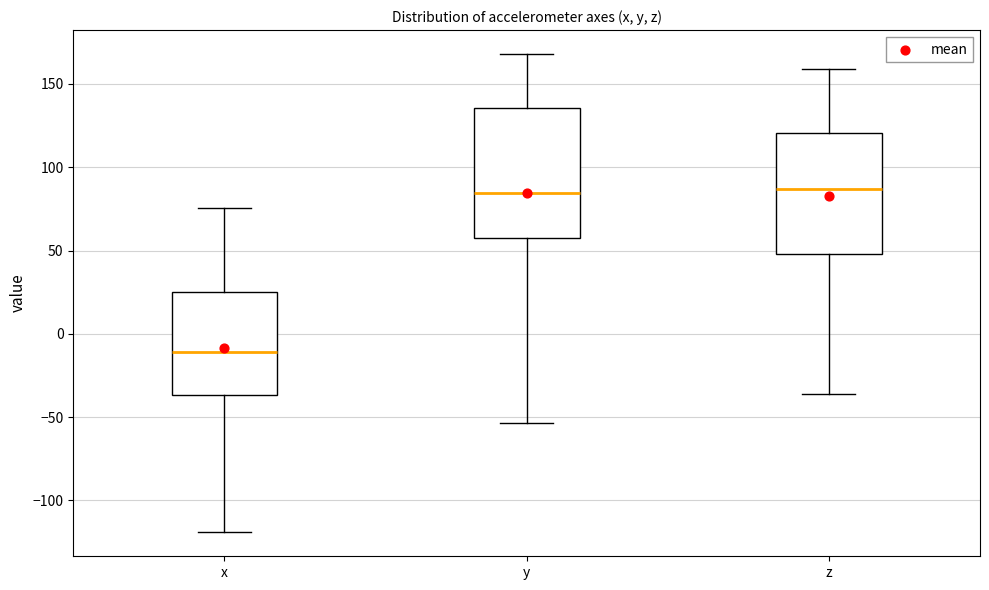

Reading left to right, read every box against the y-axis: the position of its median line, the range the box covers, and the ends of its whiskers. The values are not printed on the chart, so give them approximately, as read against the axis.

x: median -10, box -35 to 25, whiskers -120 to 75
y: median 85, box 60 to 135, whiskers -55 to 170
z: median 85, box 50 to 120, whiskers -35 to 160